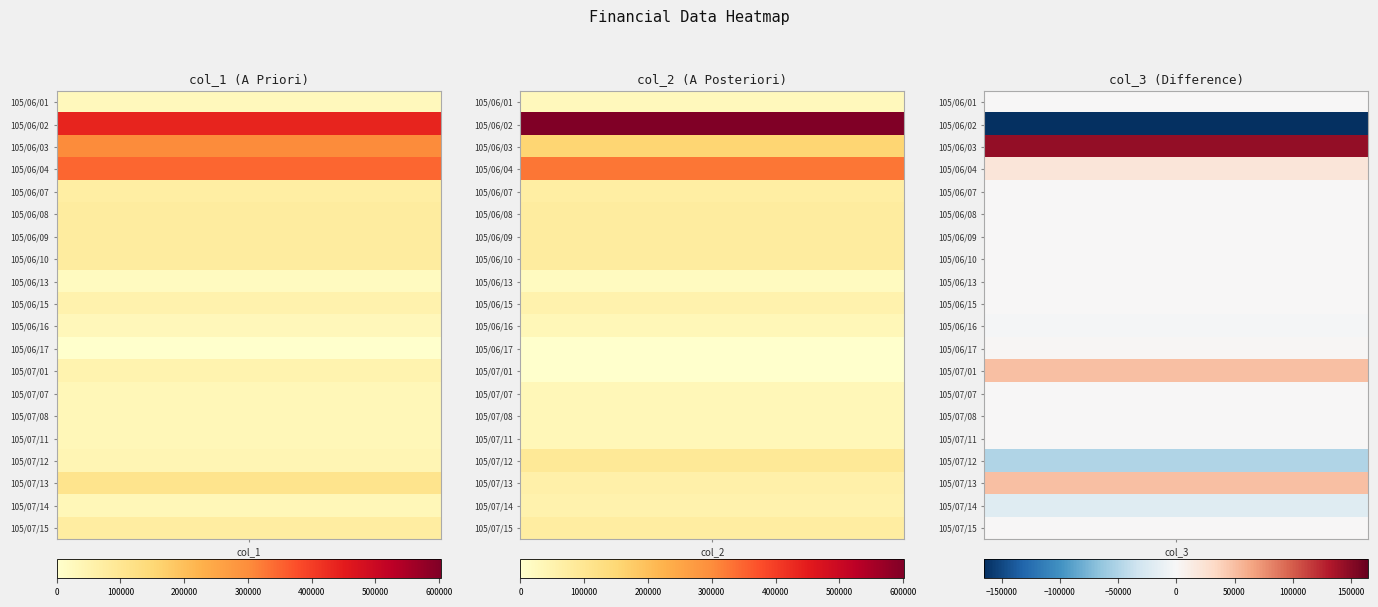

Is the value of 105/06/02 at 0 greater than the value of 105/06/09 at 2?

Yes